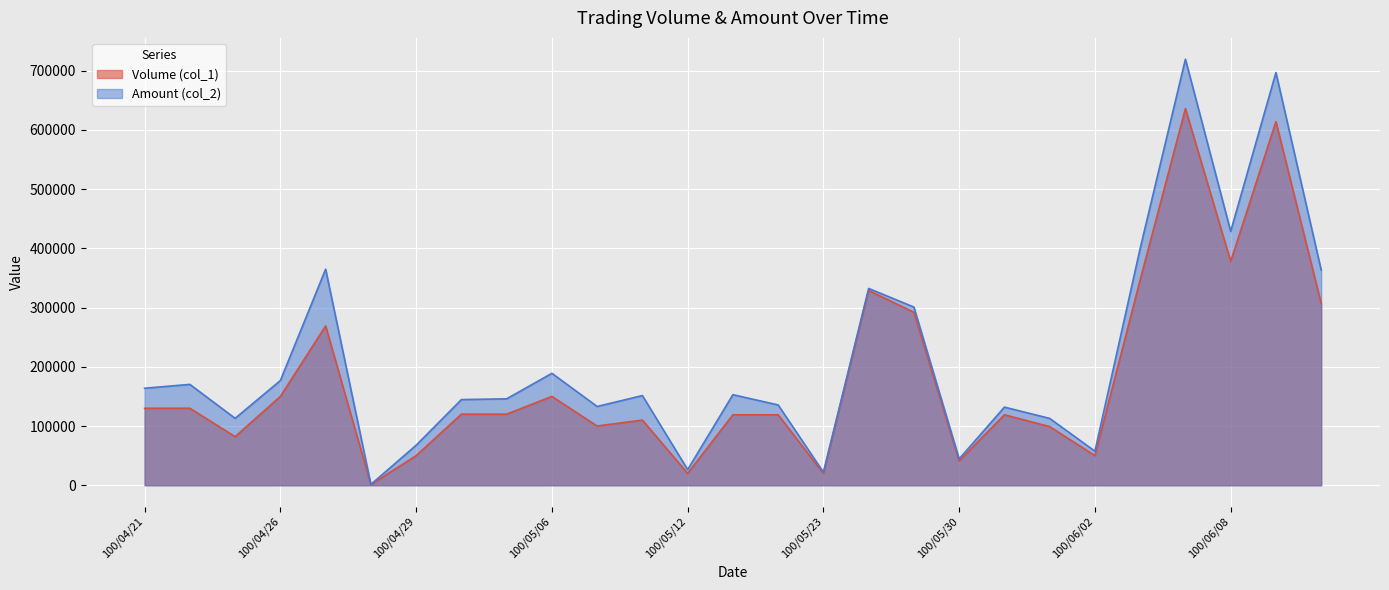

What is the label of the 17th point from the right?

100/05/09